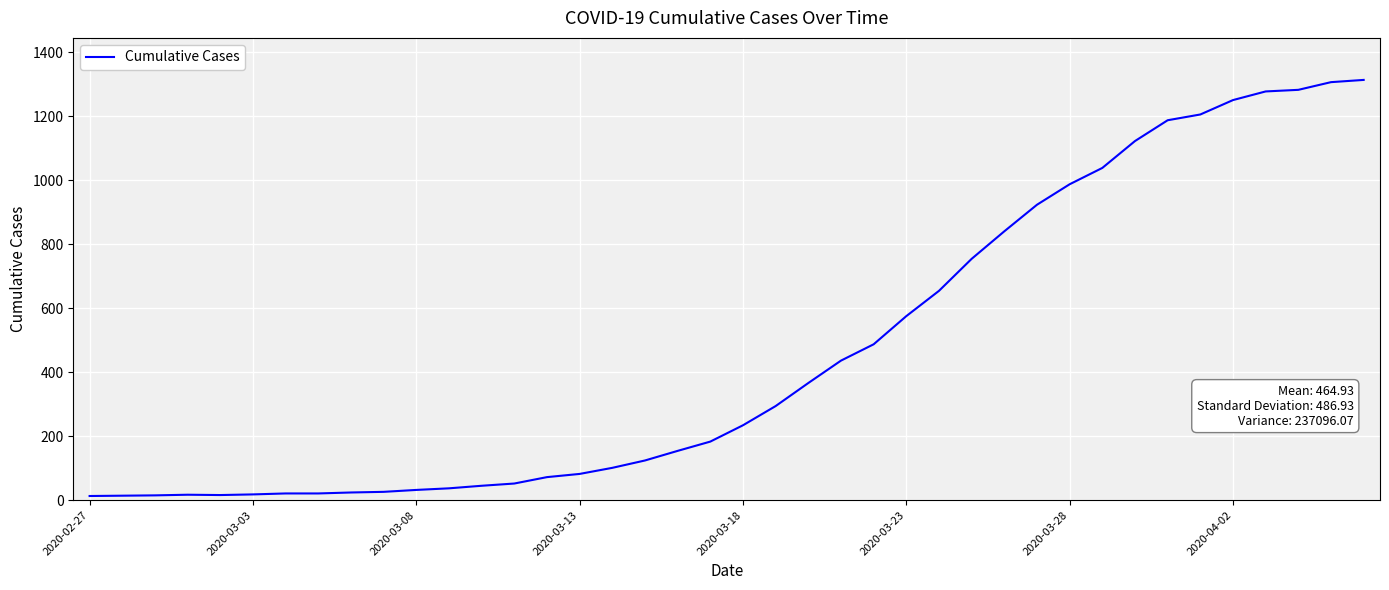

What is the greatest value displayed?

1313